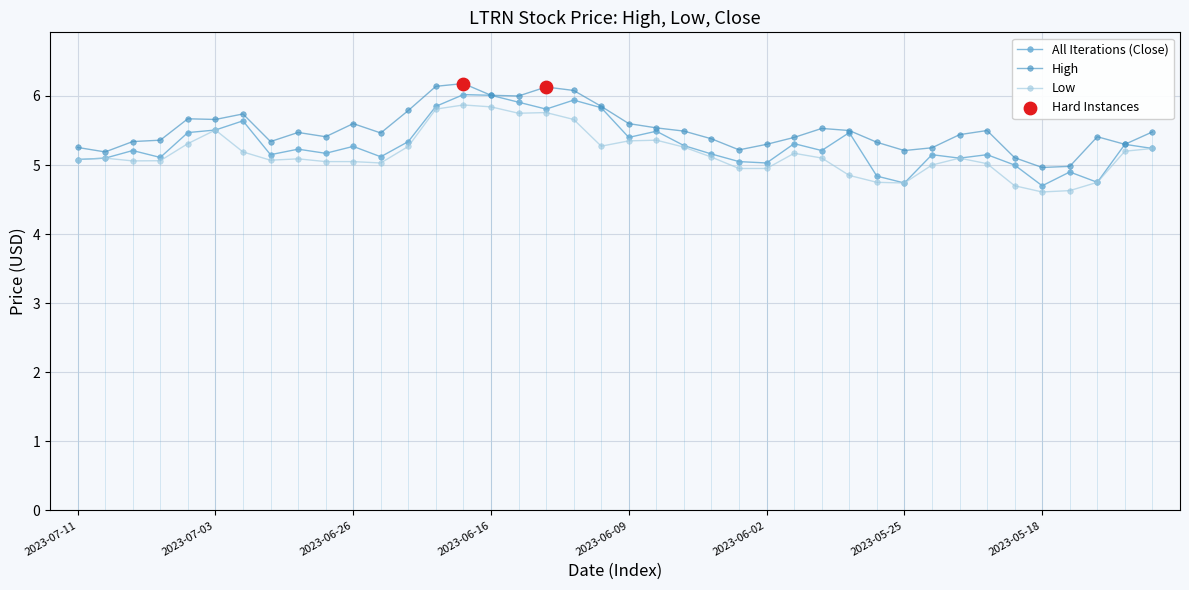

Which series has the widest spread of values?

All Iterations (Close)